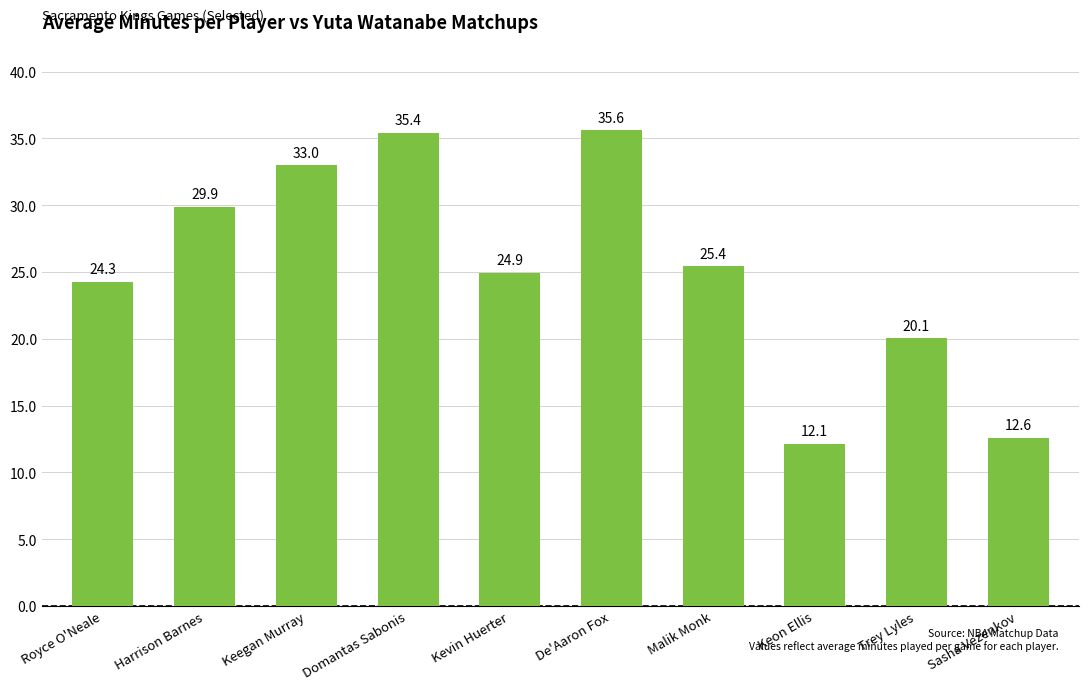

What is the smallest value displayed?

12.1